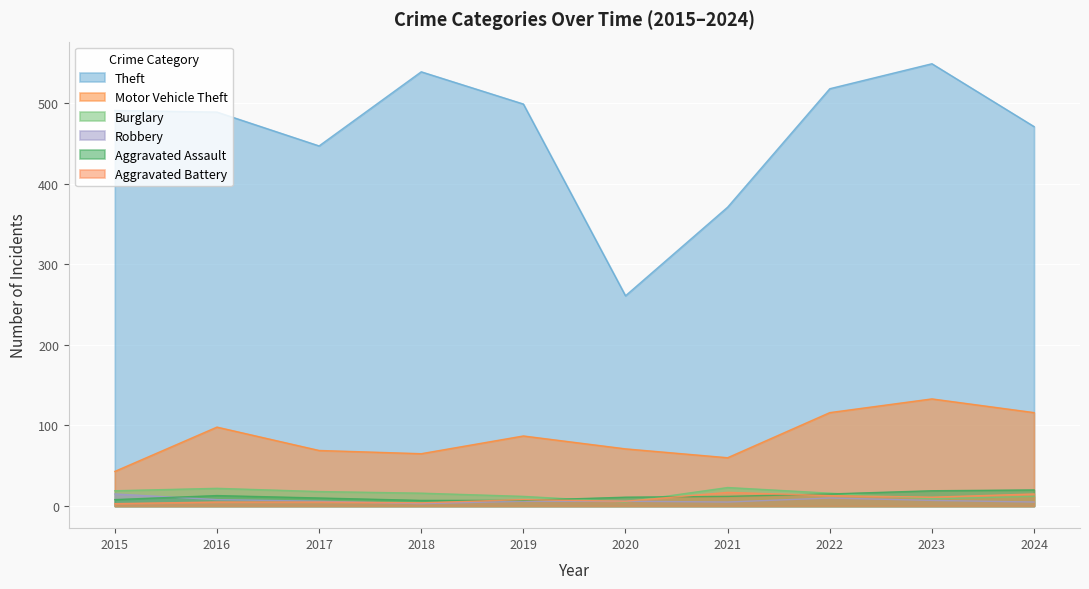

Reading right to left, transcribe all the data shown in this chart.

Theft: 2024=471	2023=549	2022=518	2021=371	2020=261	2019=499	2018=539	2017=447	2016=489	2015=491
Motor Vehicle Theft: 2024=116	2023=133	2022=116	2021=60	2020=71	2019=87	2018=65	2017=69	2016=98	2015=43
Burglary: 2024=12	2023=9	2022=16	2021=23	2020=5	2019=12	2018=16	2017=18	2016=22	2015=19
Robbery: 2024=5	2023=7	2022=10	2021=5	2020=6	2019=6	2018=3	2017=6	2016=8	2015=15
Aggravated Assault: 2024=20	2023=19	2022=15	2021=12	2020=11	2019=7	2018=7	2017=10	2016=13	2015=8
Aggravated Battery: 2024=15	2023=11	2022=13	2021=17	2020=6	2019=8	2018=4	2017=5	2016=5	2015=3